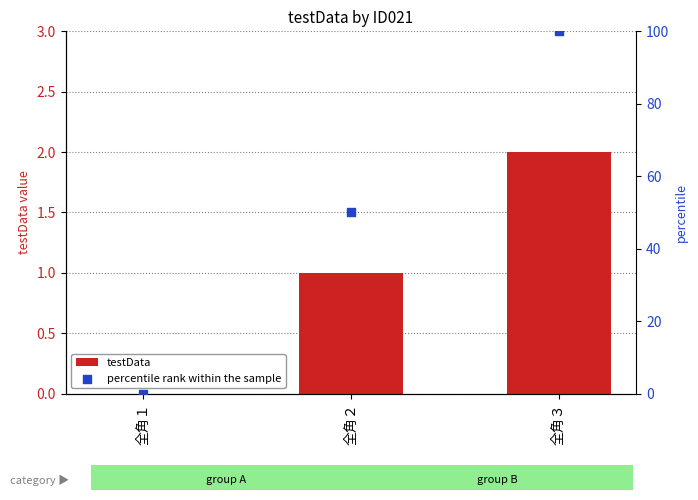

Which series reaches the minimum Y coordinate?

testData